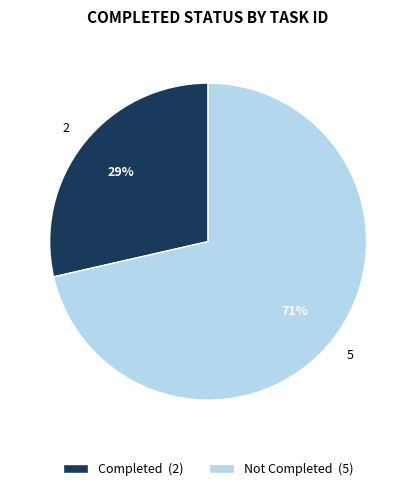

How many segments does this pie chart have?

2